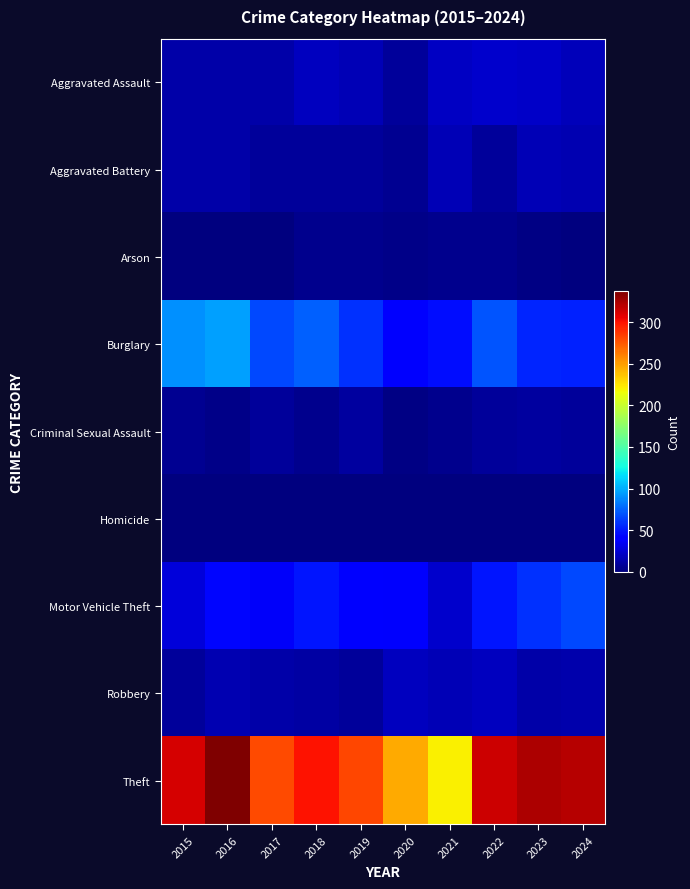

At 2017, list the series in order from largest to smallest.

Theft, Burglary, Motor Vehicle Theft, Robbery, Aggravated Assault, Aggravated Battery, Criminal Sexual Assault, Arson, Homicide